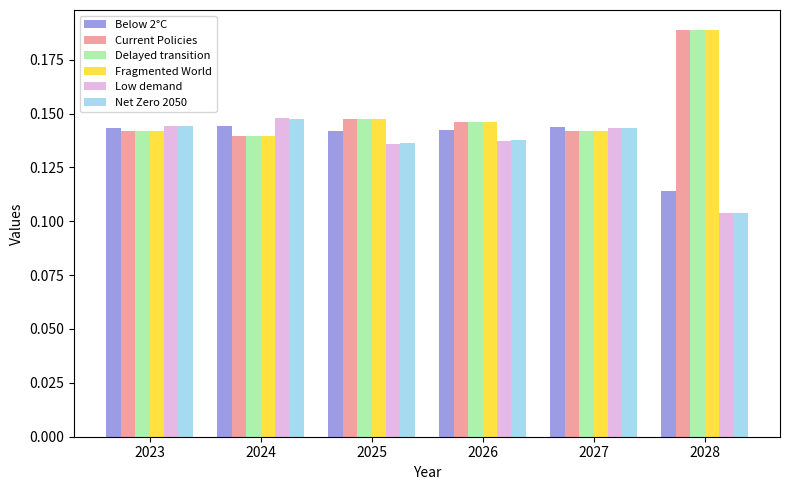

At how many categories does at least one series exceed 0?

6